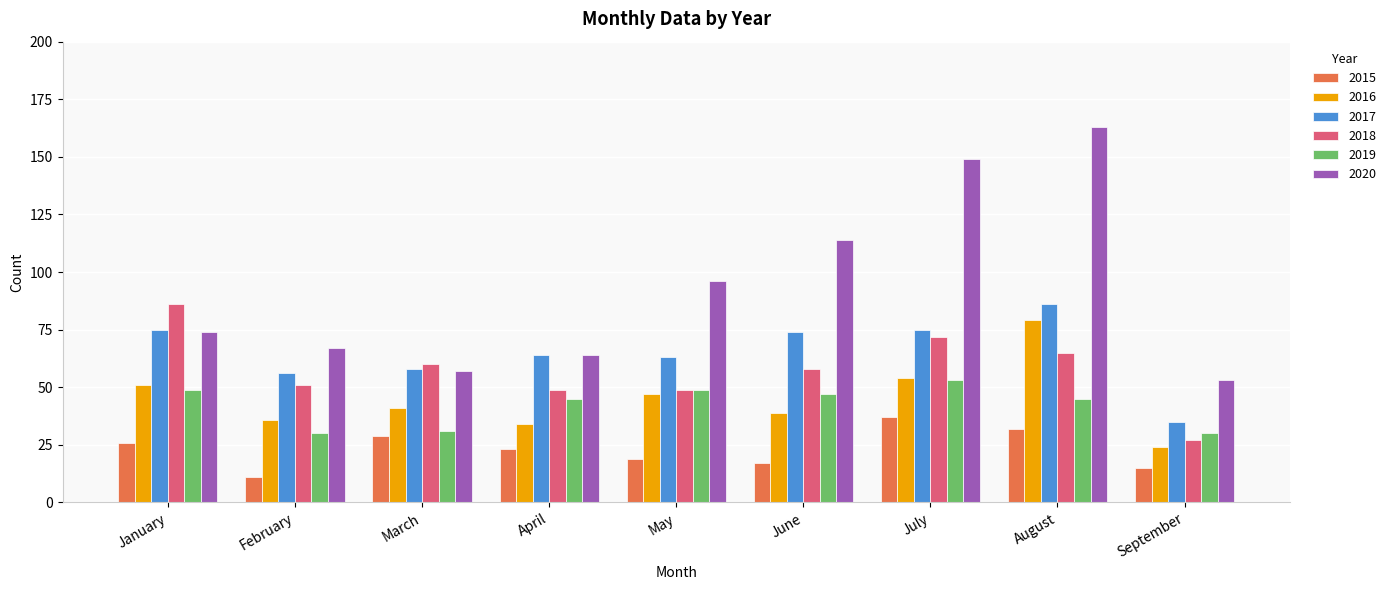

What are all the series names shown in the legend?

2015, 2016, 2017, 2018, 2019, 2020